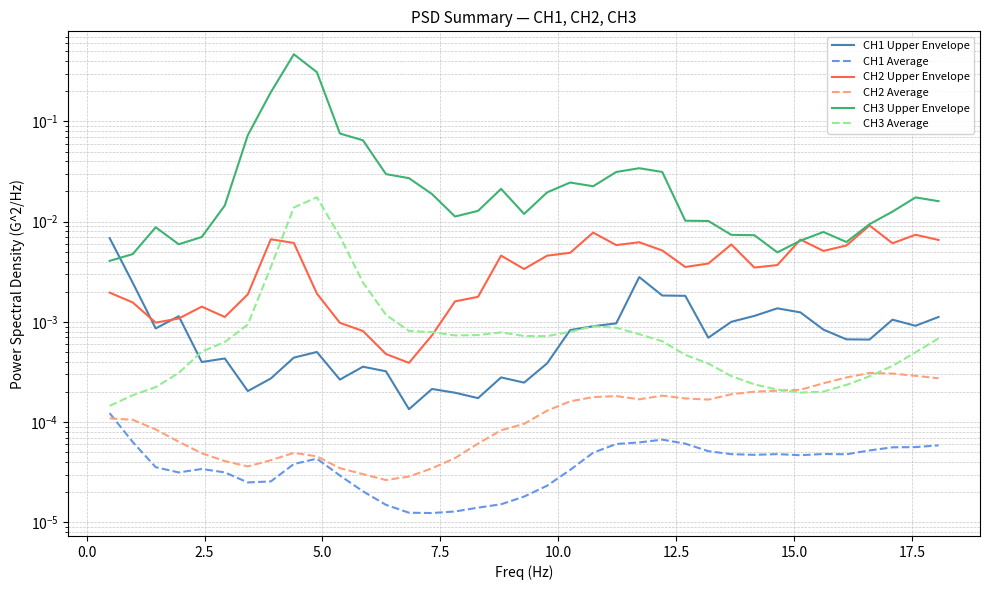

True or false: CH3 Average has more than 1 points higher than both neighbors.

True